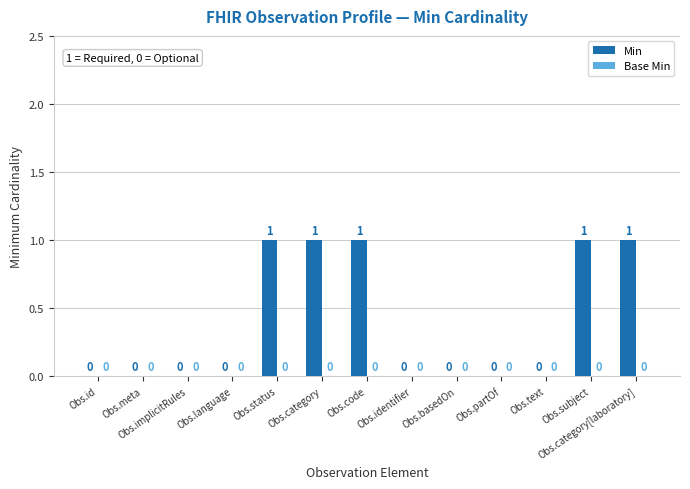

What is the change in value from Obs.meta to Obs.subject?

+1